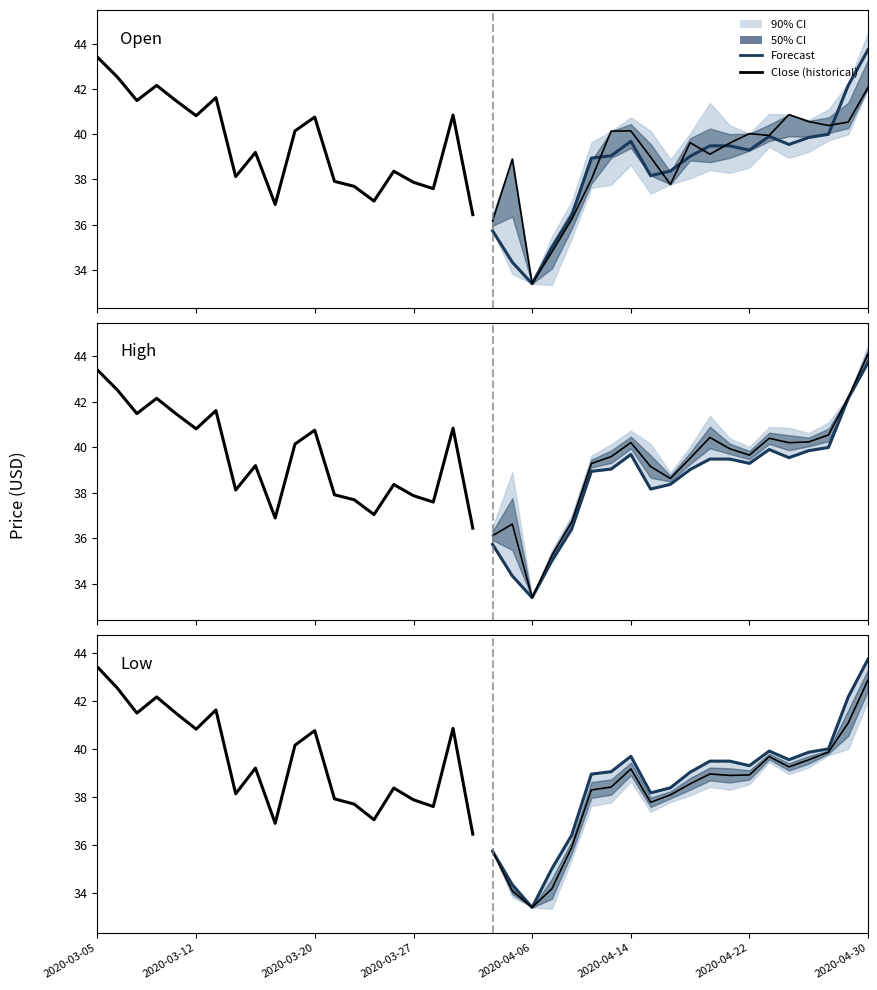

How many lines are shown in the chart?

2